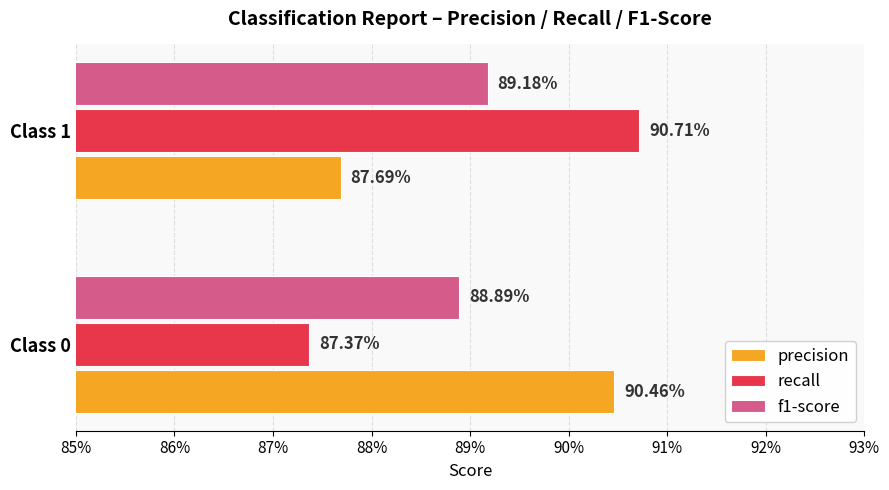

Rank the series by their maximum value, from lowest to highest.

f1-score, precision, recall